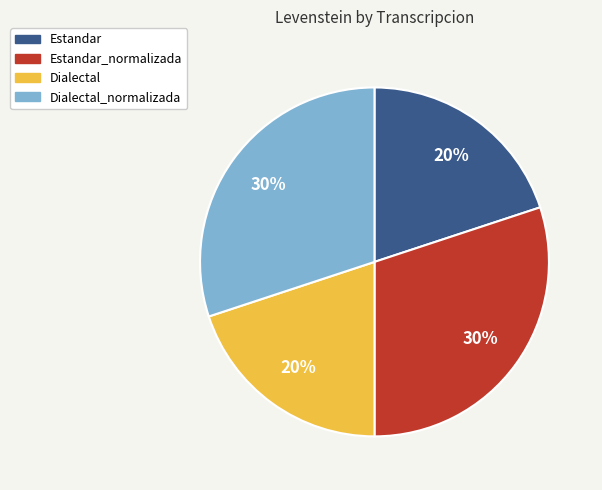

To the nearest percent, what is the combined percentage of Estandar and Dialectal_normalizada?

50%